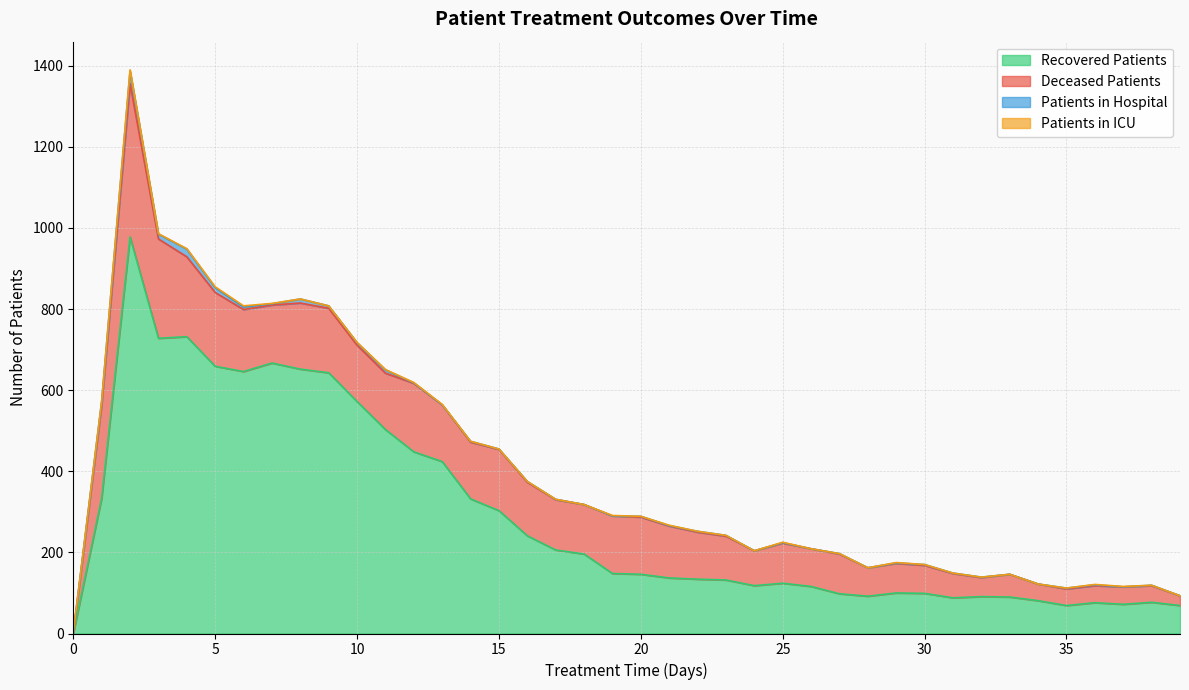

At 30, list the series in order from largest to smallest.

recovered_patients, deceased_patients, patients_in_hospital, patients_in_icu